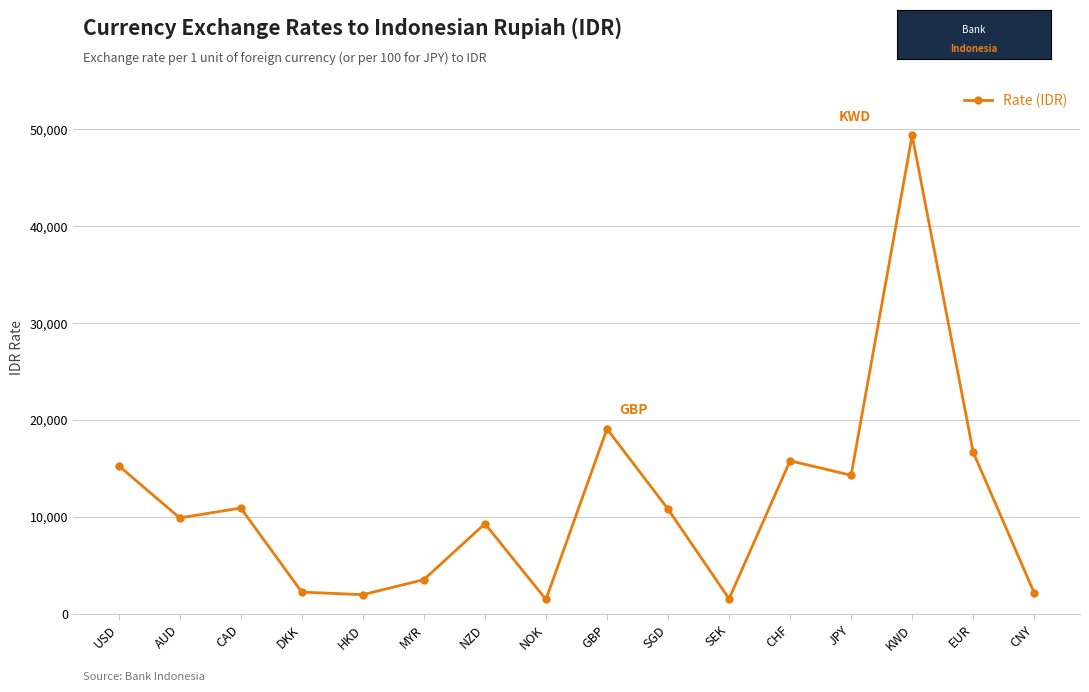

What is the average value?

11522.1